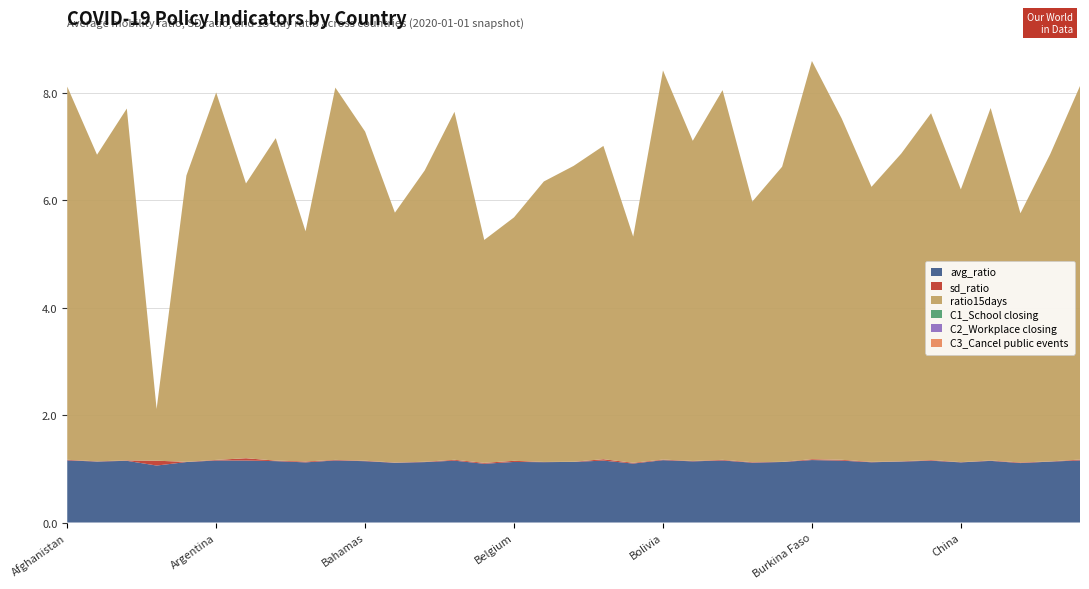

Reading left to right, what are all the values shown in this chart?

avg_ratio: 1.2	1.1	1.1	1.1	1.1	1.2	1.2	1.1	1.1	1.2	1.1	1.1	1.1	1.2	1.1	1.1	1.1	1.1	1.2	1.1	1.2	1.1	1.2	1.1	1.1	1.2	1.2	1.1	1.1	1.2	1.1	1.1	1.1	1.1	1.2
sd_ratio: 0.0	0.0	0.0	0.1	0.0	0.0	0.0	0.0	0.0	0.0	0.0	0.0	0.0	0.0	0.0	0.0	0.0	0.0	0.0	0.0	0.0	0.0	0.0	0.0	0.0	0.0	0.0	0.0	0.0	0.0	0.0	0.0	0.0	0.0	0.0
ratio15days: 7.0	5.7	6.6	1.0	5.3	6.8	5.1	6.0	4.3	6.9	6.1	4.7	5.4	6.5	4.2	4.5	5.2	5.5	5.8	4.2	7.2	6.0	6.9	4.9	5.5	7.4	6.4	5.1	5.7	6.5	5.1	6.6	4.6	5.7	7.0
C1_School closing: 0.0	0.0	0.0	0.0	0.0	0.0	0.0	0.0	0.0	0.0	0.0	0.0	0.0	0.0	0.0	0.0	0.0	0.0	0.0	0.0	0.0	0.0	0.0	0.0	0.0	0.0	0.0	0.0	0.0	0.0	0.0	0.0	0.0	0.0	0.0
C2_Workplace closing: 0.0	0.0	0.0	0.0	0.0	0.0	0.0	0.0	0.0	0.0	0.0	0.0	0.0	0.0	0.0	0.0	0.0	0.0	0.0	0.0	0.0	0.0	0.0	0.0	0.0	0.0	0.0	0.0	0.0	0.0	0.0	0.0	0.0	0.0	0.0
C3_Cancel public events: 0.0	0.0	0.0	0.0	0.0	0.0	0.0	0.0	0.0	0.0	0.0	0.0	0.0	0.0	0.0	0.0	0.0	0.0	0.0	0.0	0.0	0.0	0.0	0.0	0.0	0.0	0.0	0.0	0.0	0.0	0.0	0.0	0.0	0.0	0.0